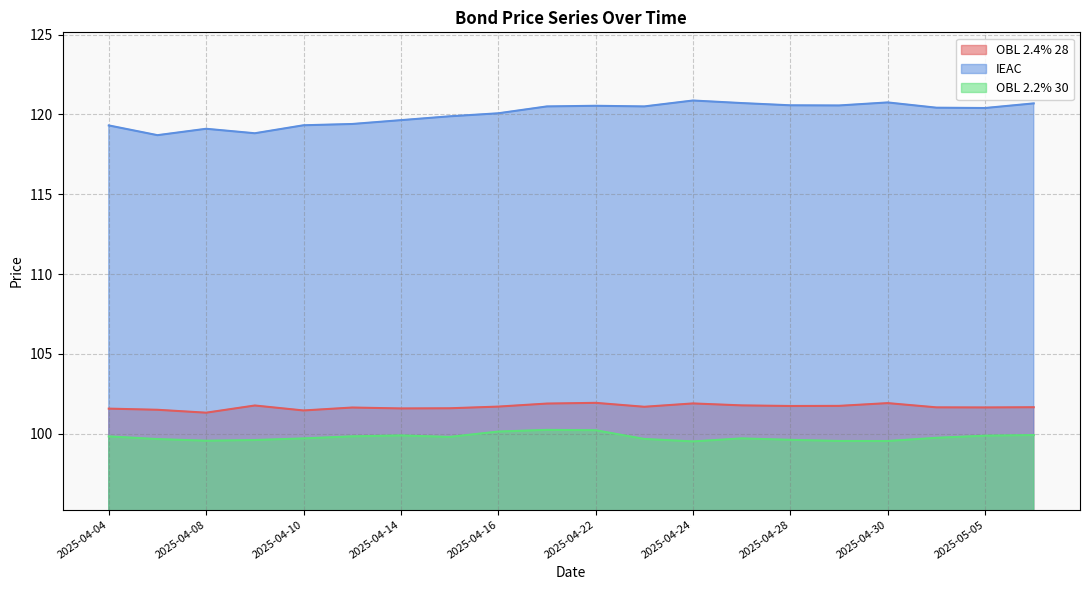

How many lines are shown in the chart?

3